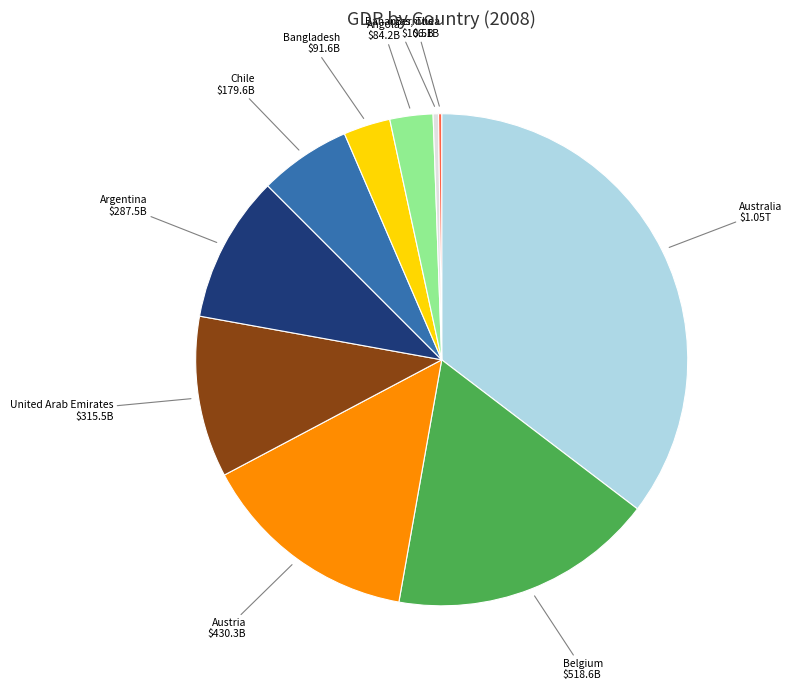

True or false: Bahamas, The accounts for 0% of the total.

True